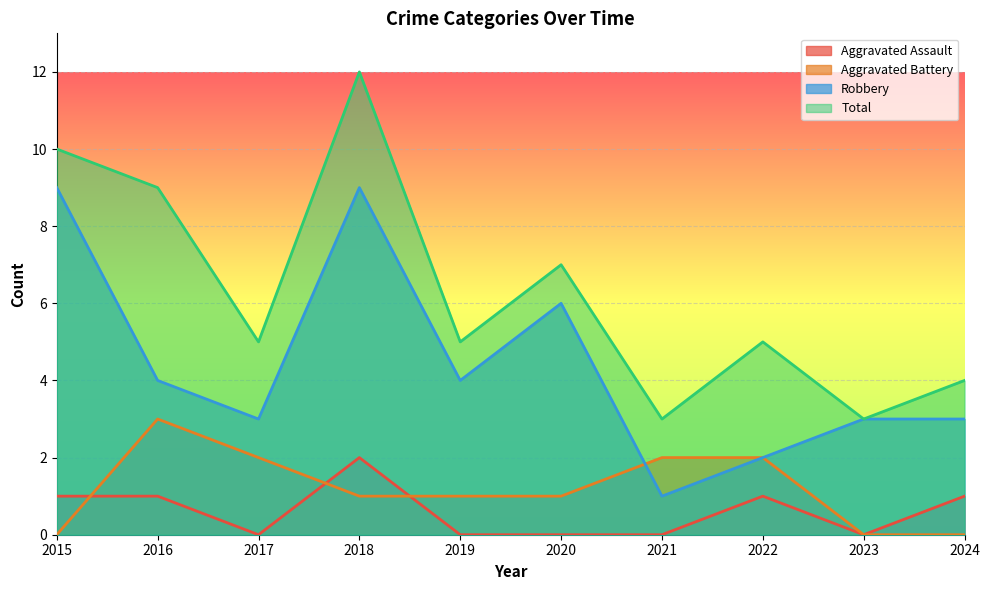

How many interior local valleys does the Total series have?

4